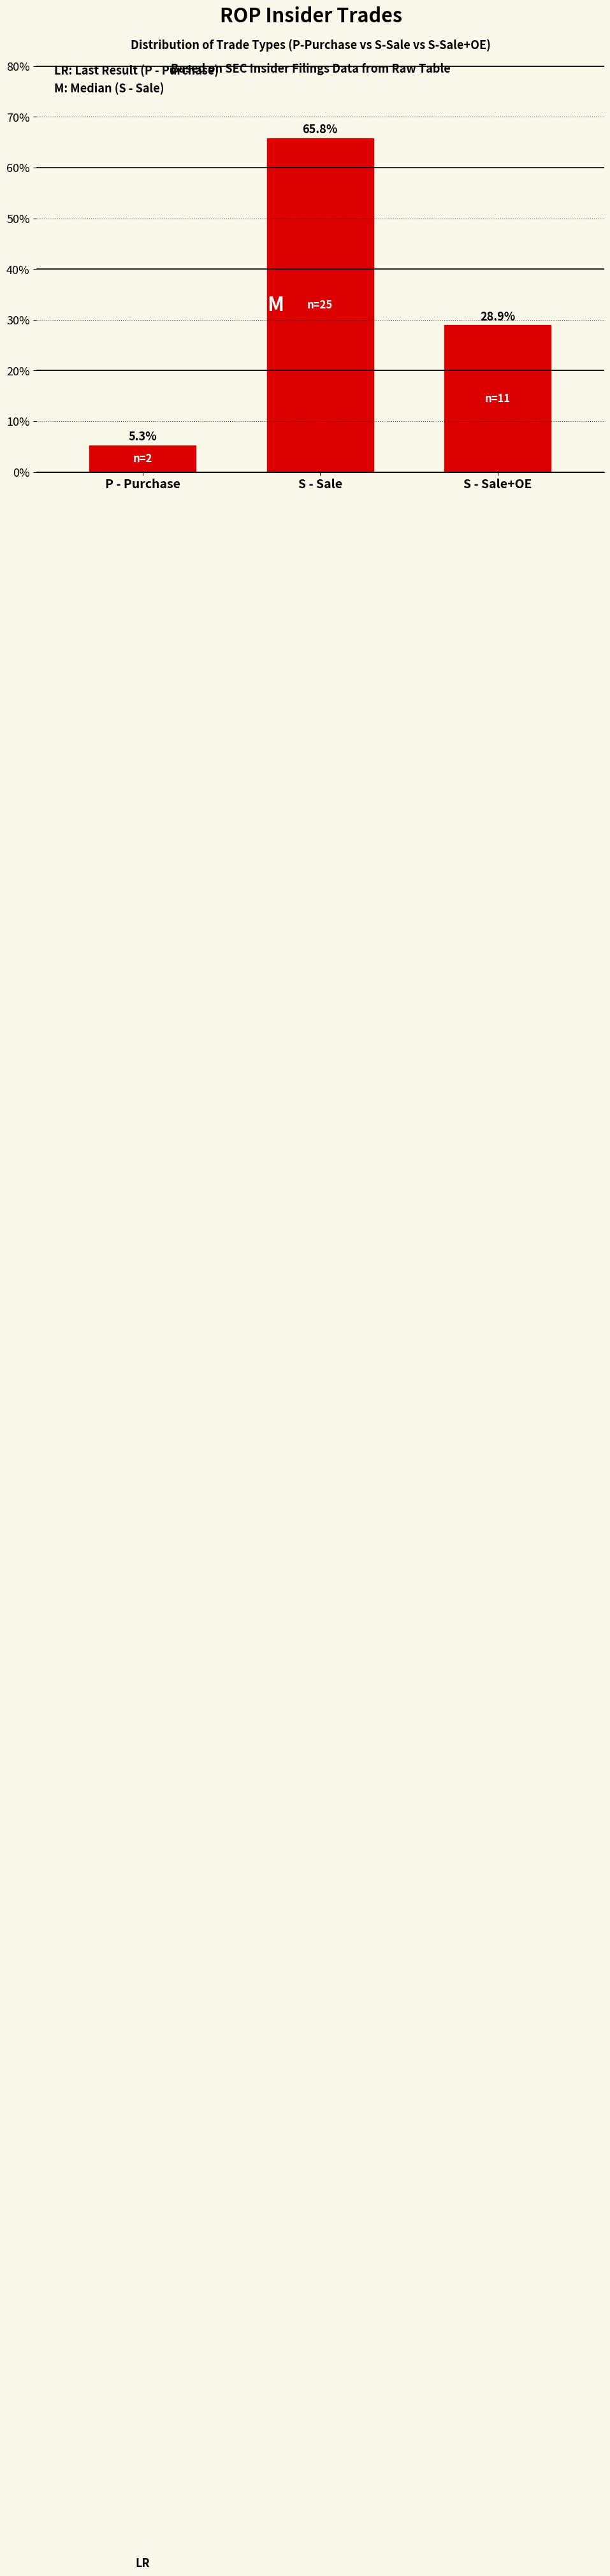

Rank the categories by value from lowest to highest.

P - Purchase, S - Sale+OE, S - Sale